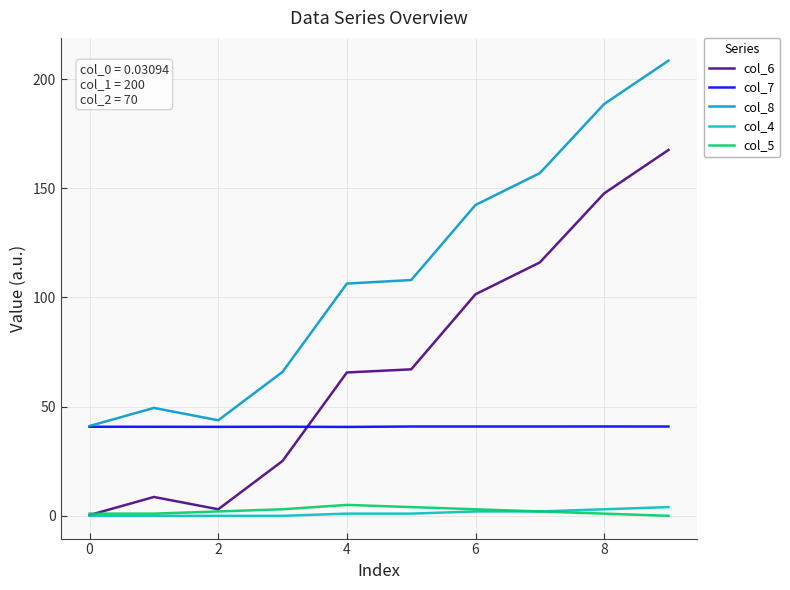

Which series has the widest spread of values?

col_8